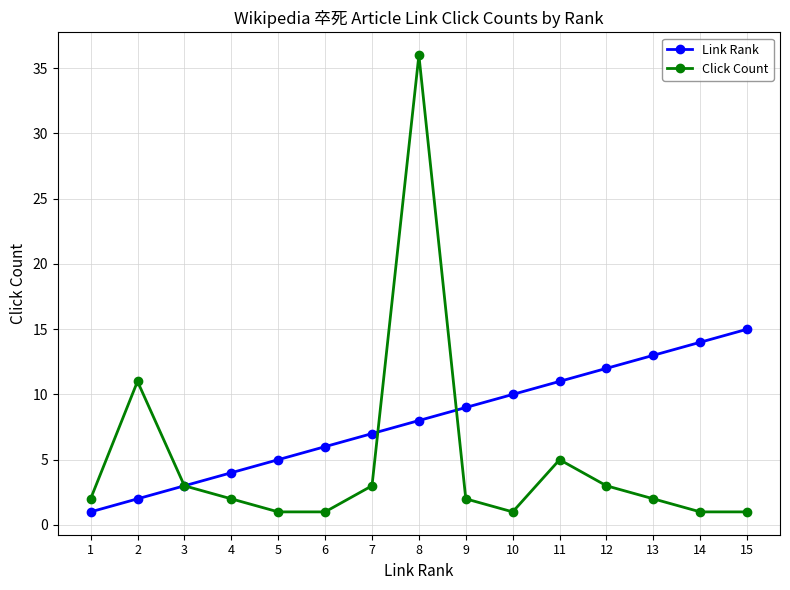

Is it true that Link Rank equals 1 at 4?

False